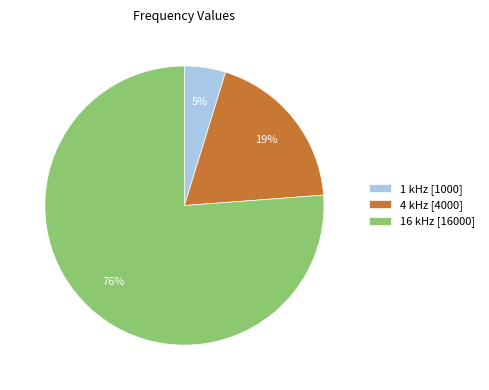

To the nearest percent, what is the difference between the largest and smallest slice percentages?

71%